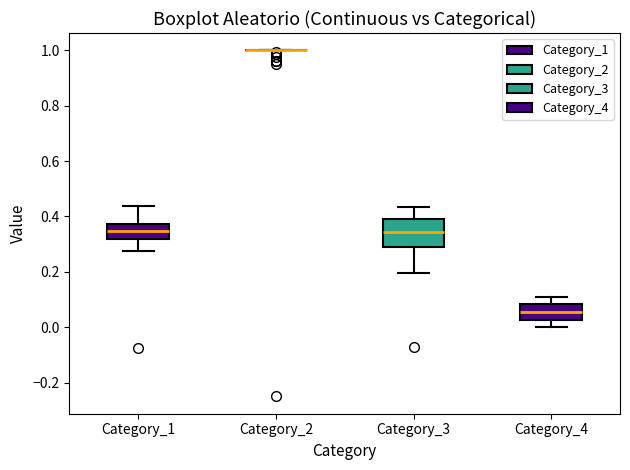

Comparing the boxes themselves (not the whiskers), which one is the tallest?

Category_3